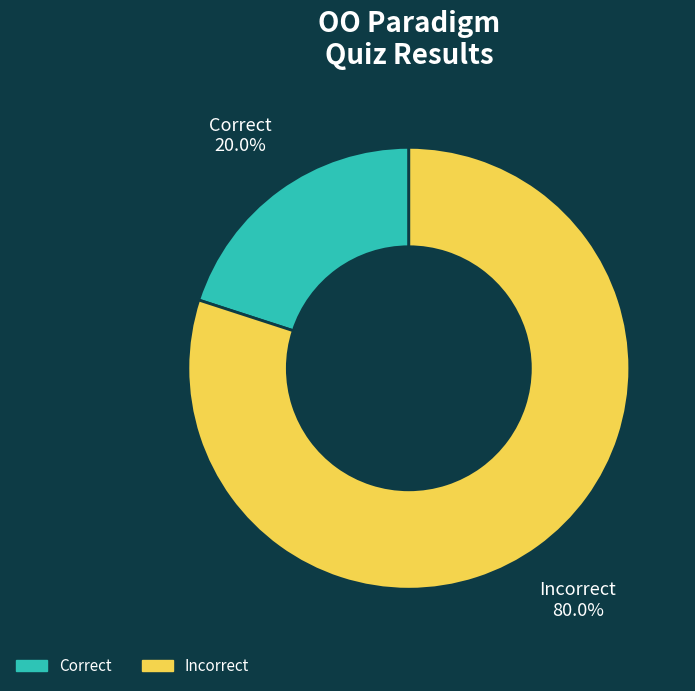

Is there any slice that represents more than half of the pie?

Yes